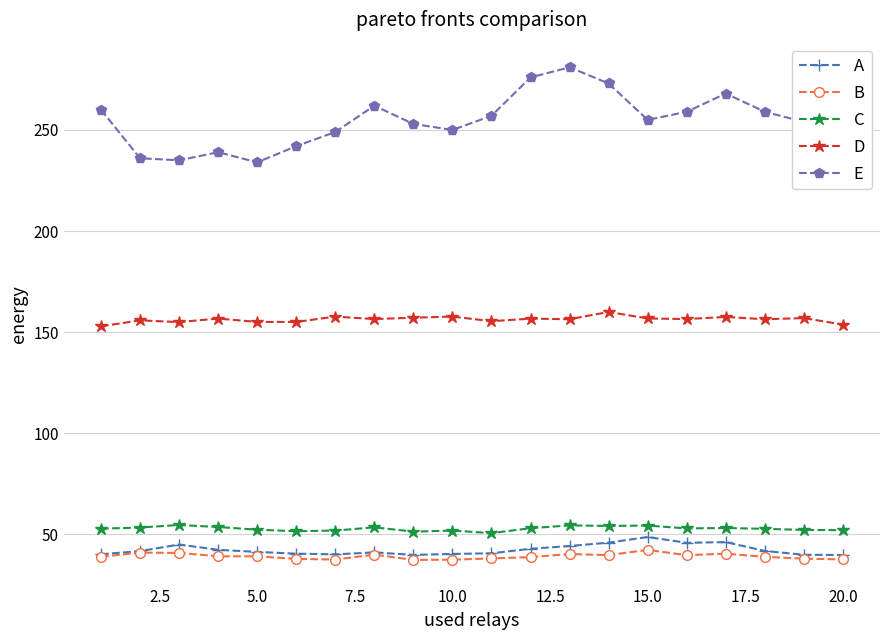

True or false: D and B cross at least once.

False